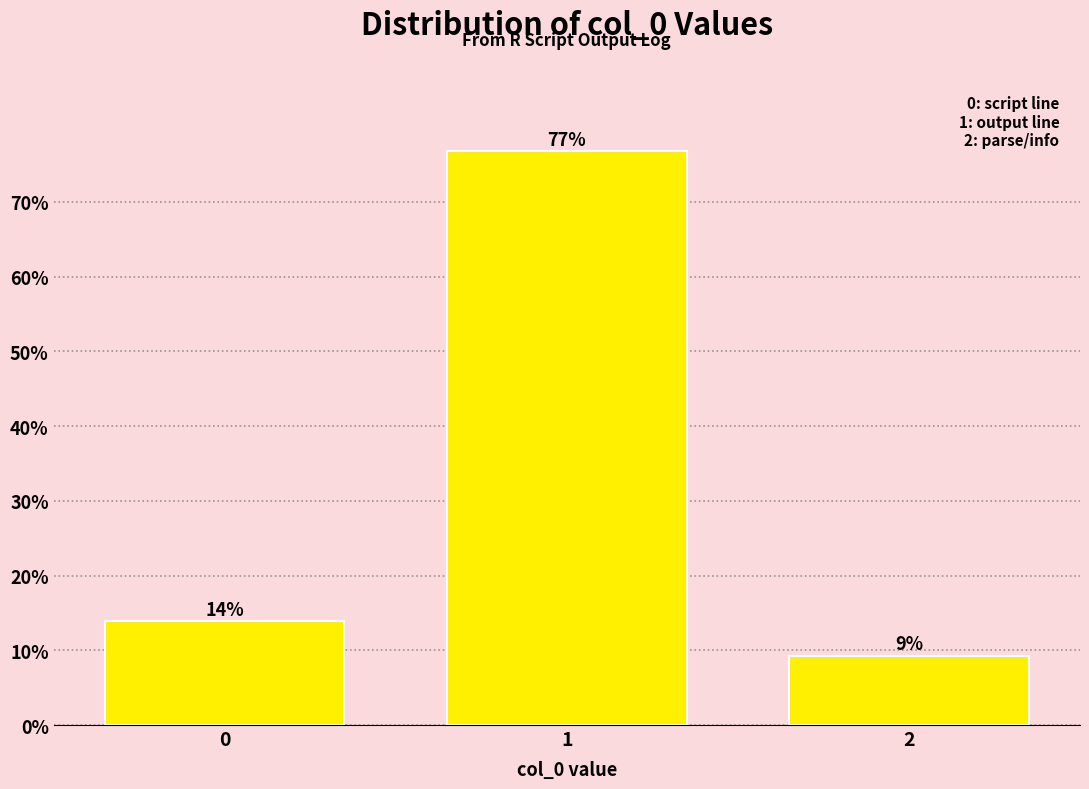

What is the maximum value shown in the chart?

76.7